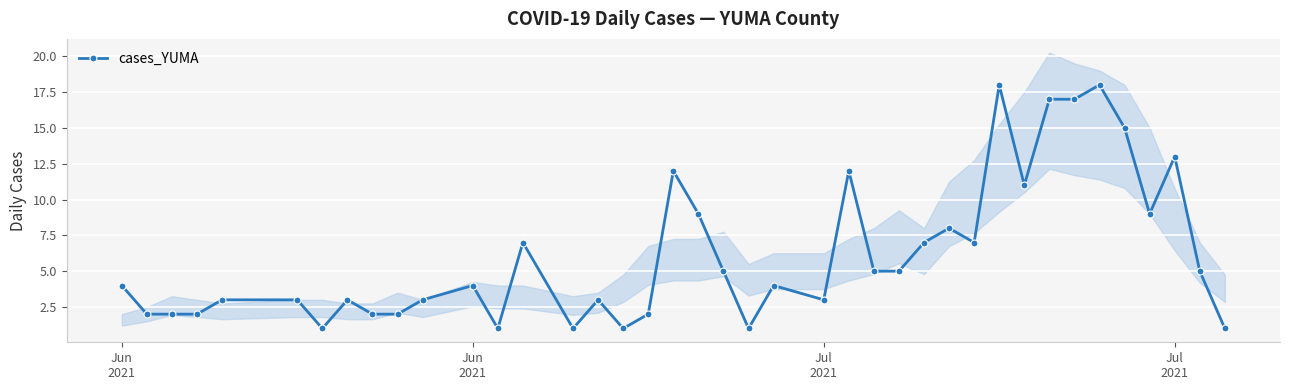

How many data points are less than 4?

18